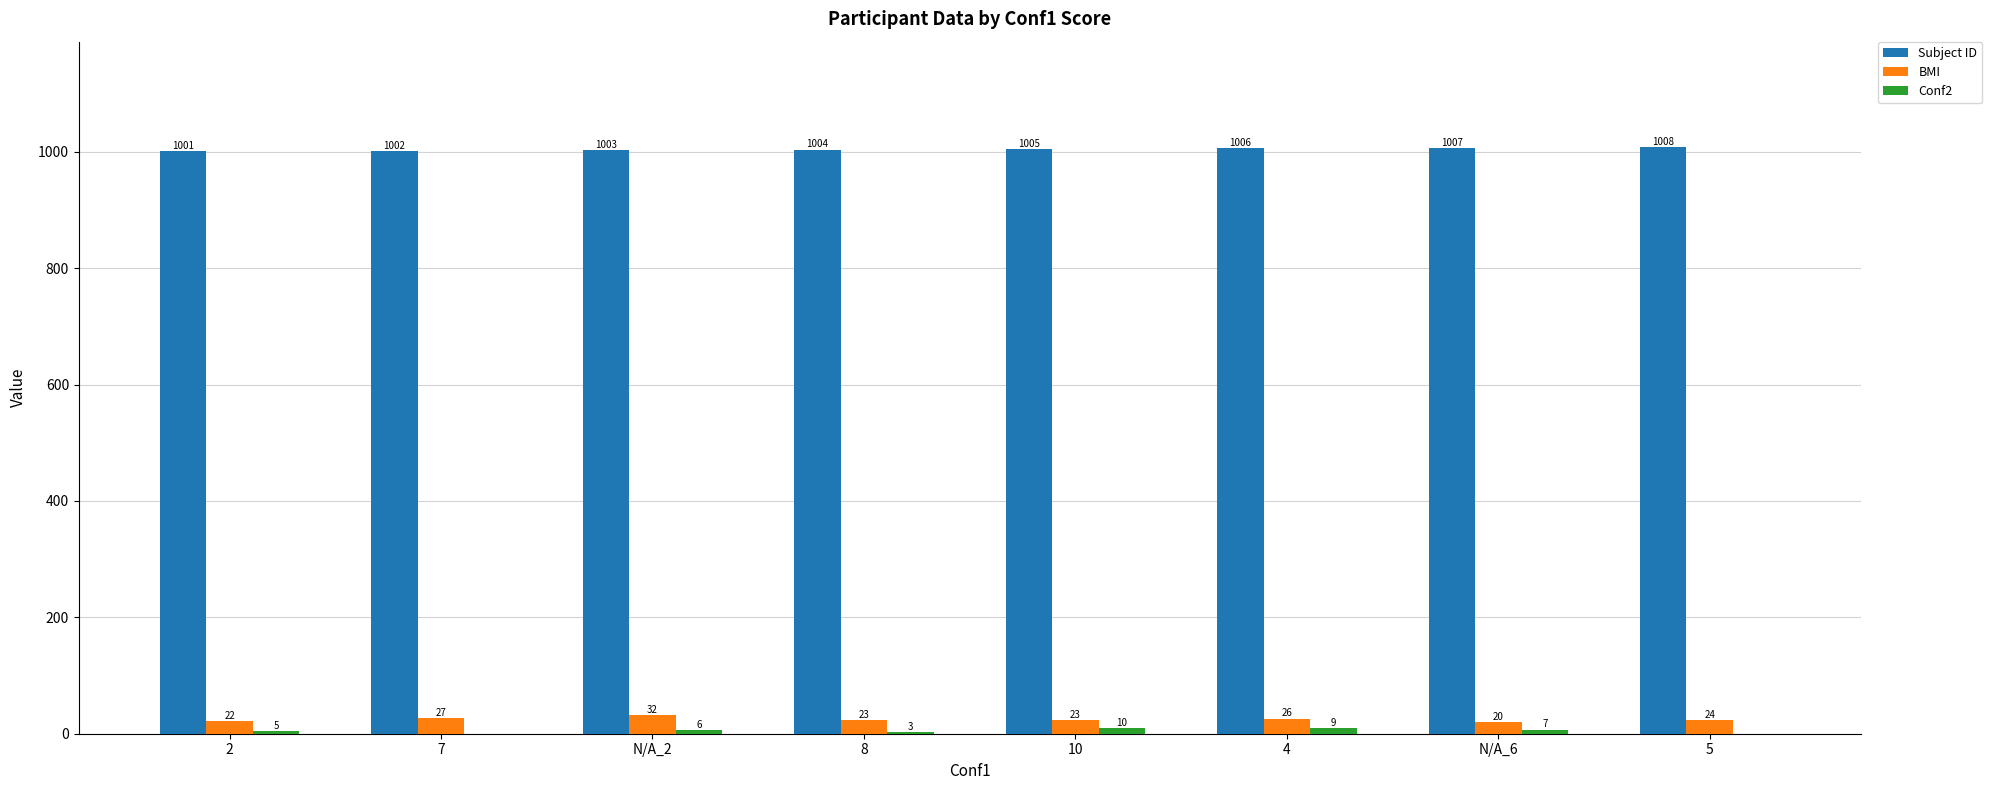

Read the BMI value at 7.

27